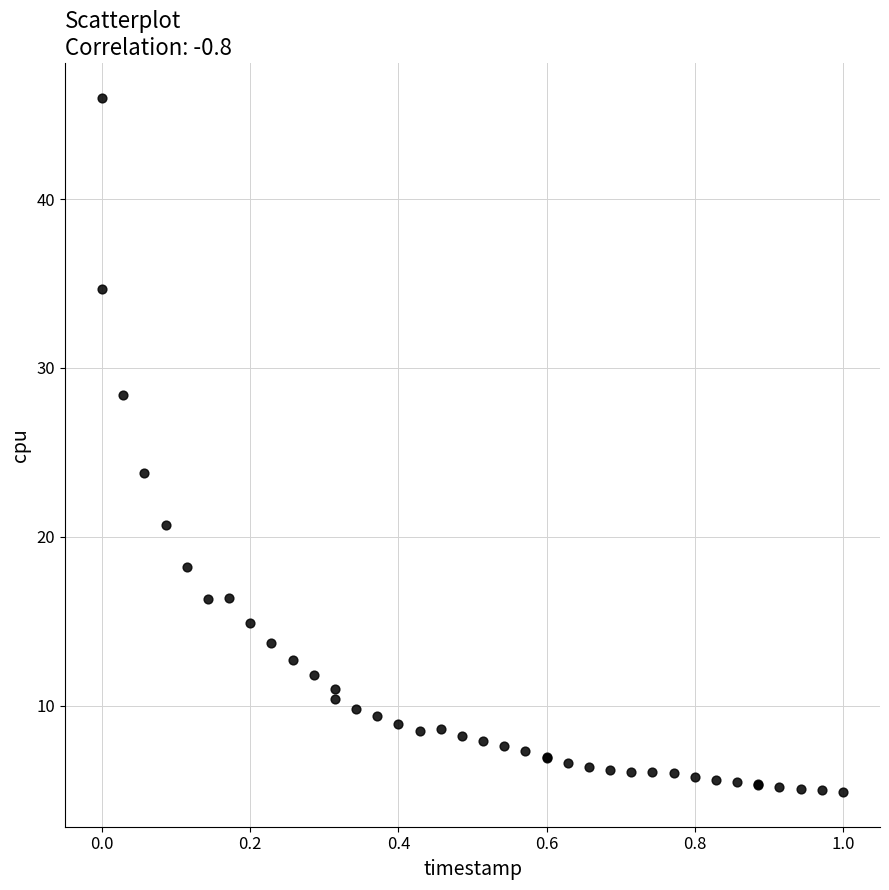

What Y value in the scatter plot is closest to 25?

23.8